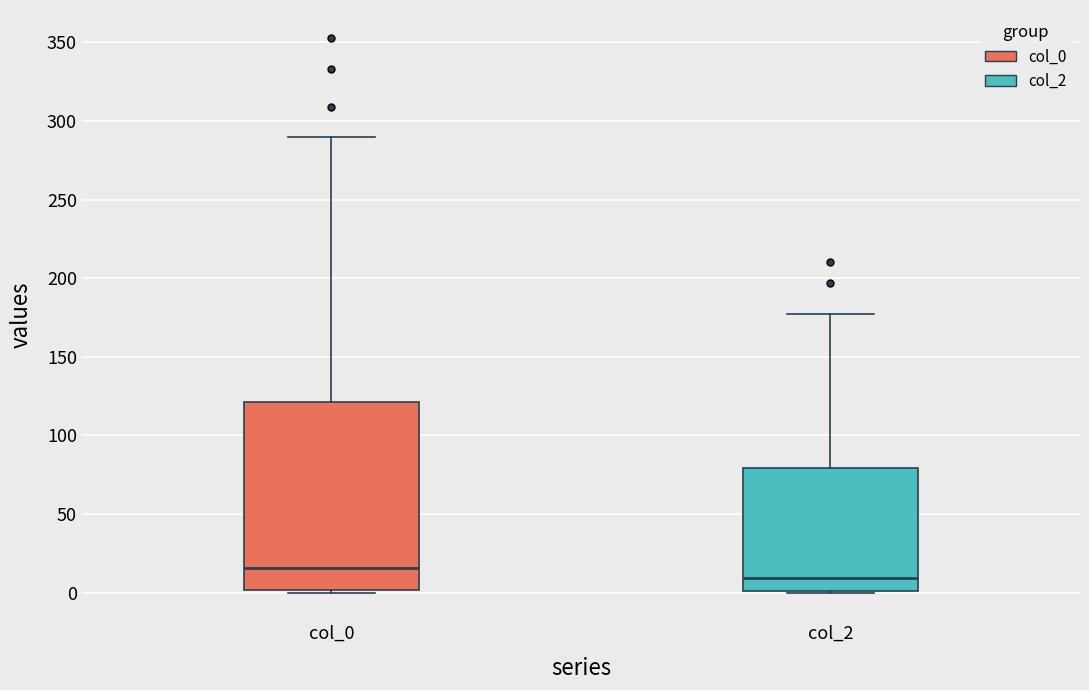

Reading left to right, read every box against the y-axis: the position of its median line, the range the box covers, and the ends of its whiskers. The values are not printed on the chart, so give them approximately, as read against the axis.

col_0: median 15, box 0 to 120, whiskers 0 to 290
col_2: median 10, box 0 to 80, whiskers 0 to 175